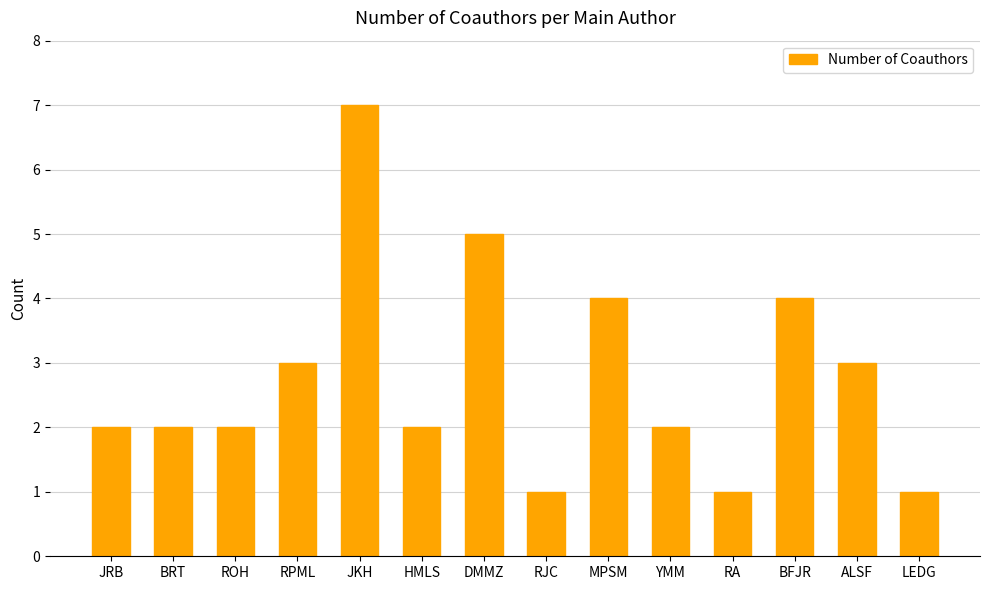

Read the value at LEDG.

1